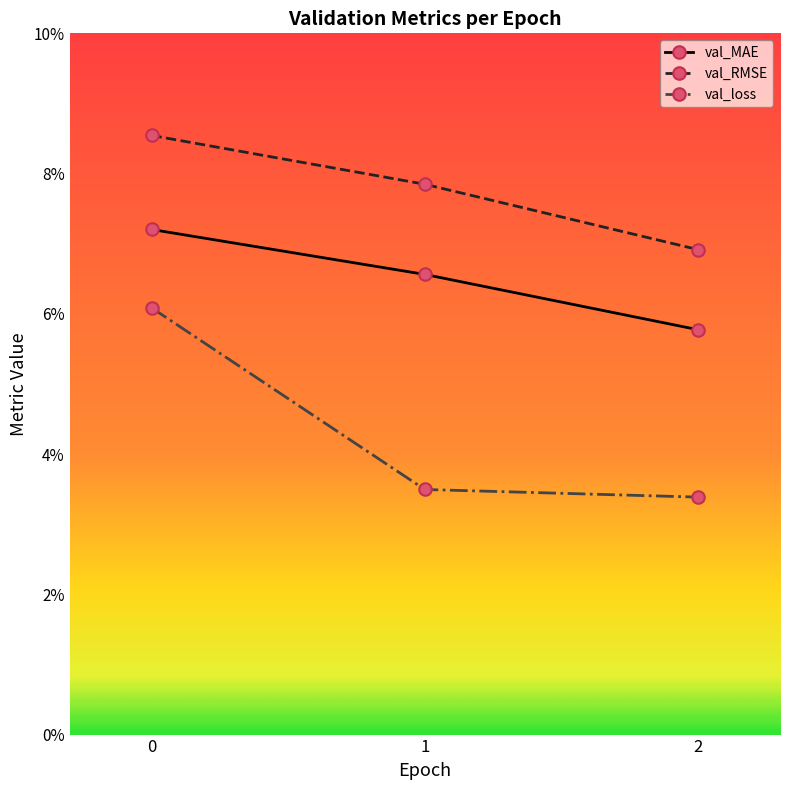

The val_MAE series shows 0.1 at 0. True or false?

True